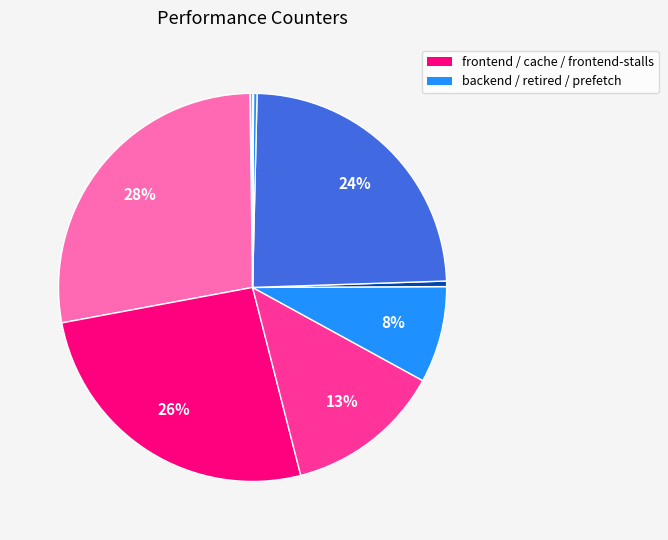

To the nearest percent, what is the average slice percentage?

10%